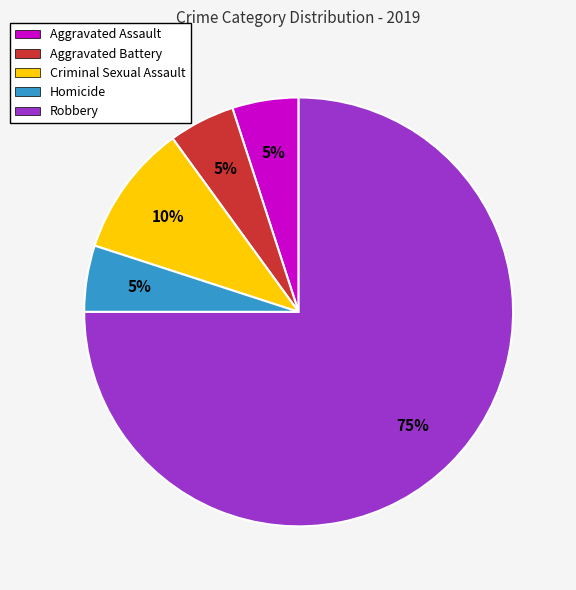

To the nearest percent, what is the combined percentage of Aggravated Battery and Robbery?

80%